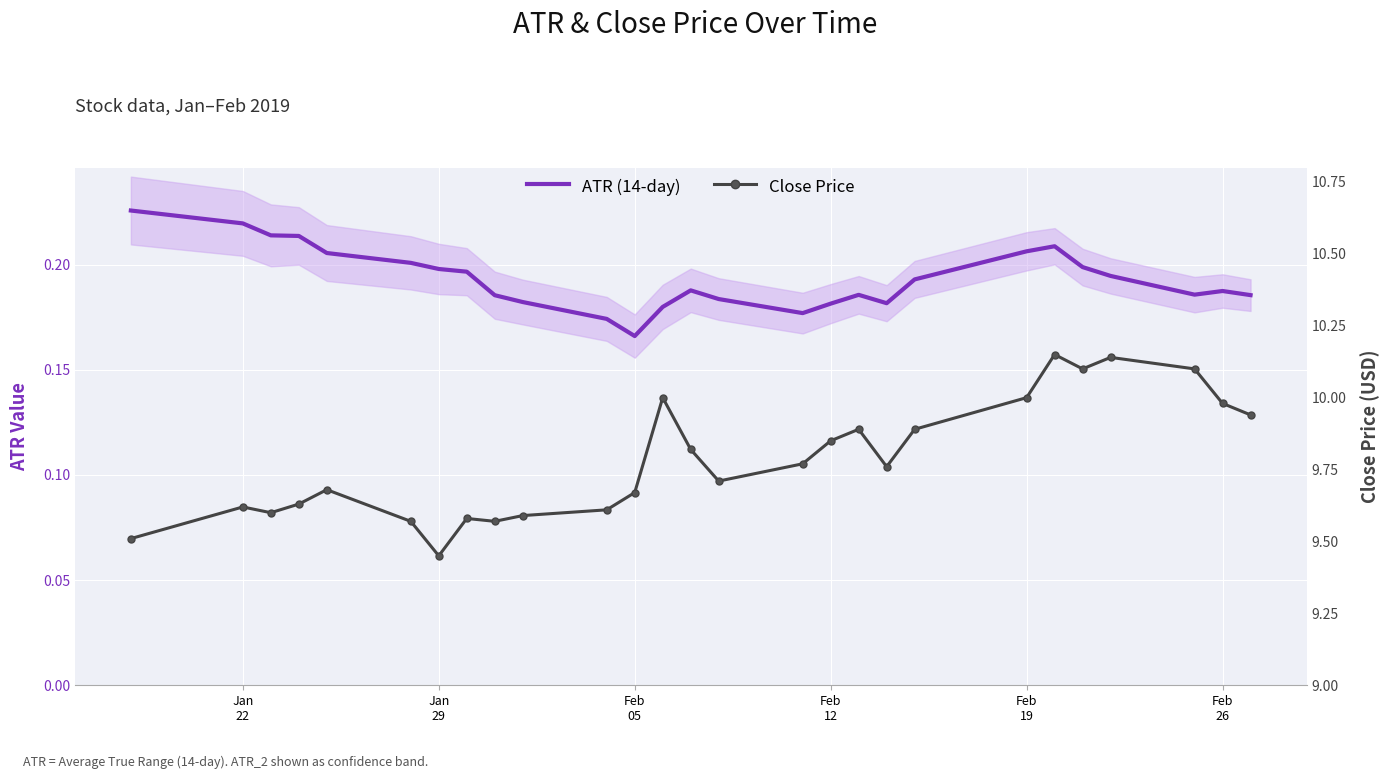

True or false: Close Price and ATR (14-day) intersect in this chart.

False